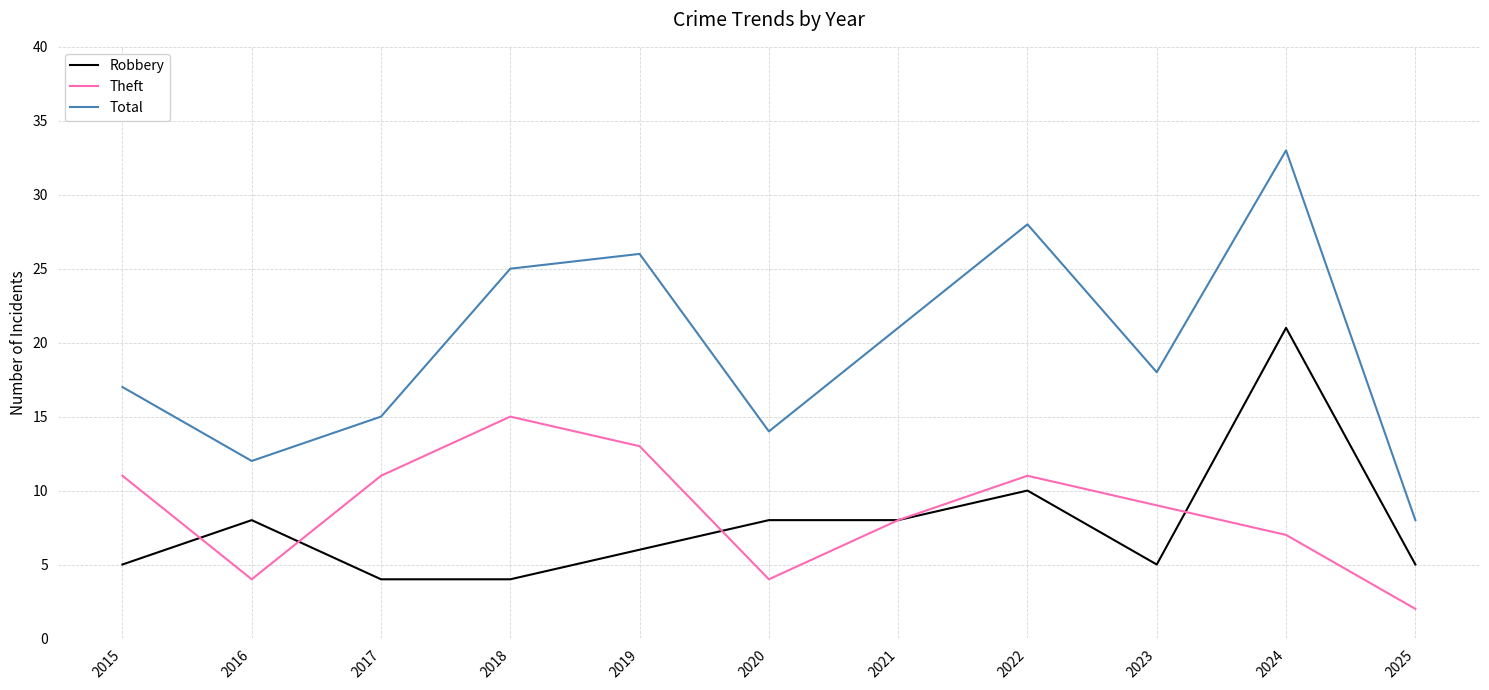

What is the approximate value of Theft at 2024, to the nearest 5?

5